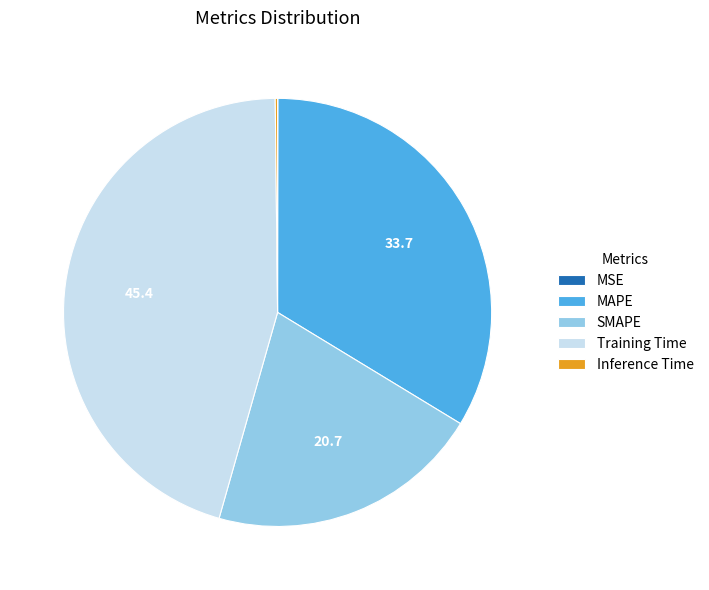

Which slice is the largest?

Training Time